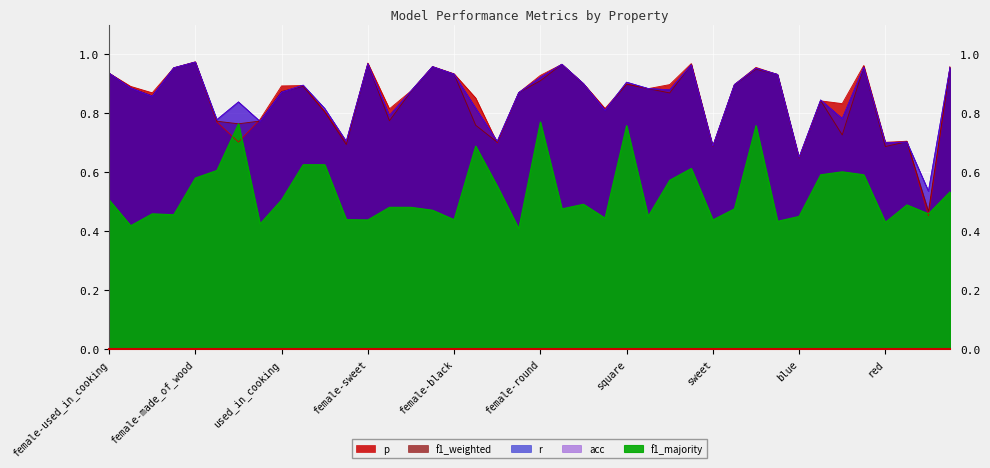

What is the sum of the acc values at female-lay_eggs and female-juicy?

1.8